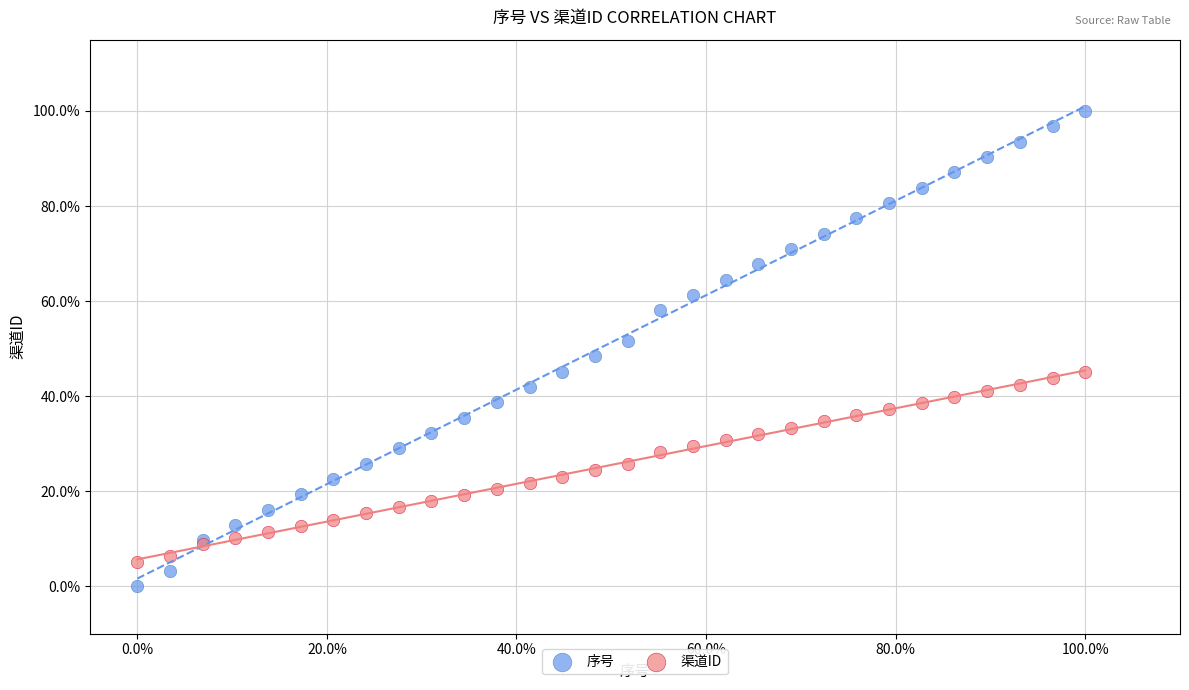

What are all the series names shown in the legend?

序号, 渠道ID